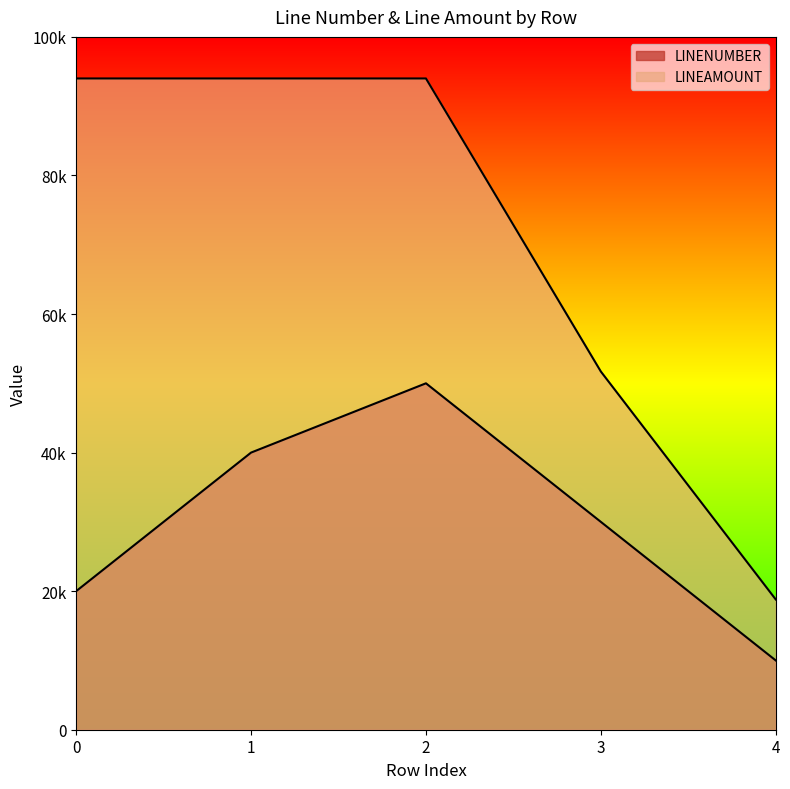

Is it true that LINENUMBER equals 54502 at 1?

False